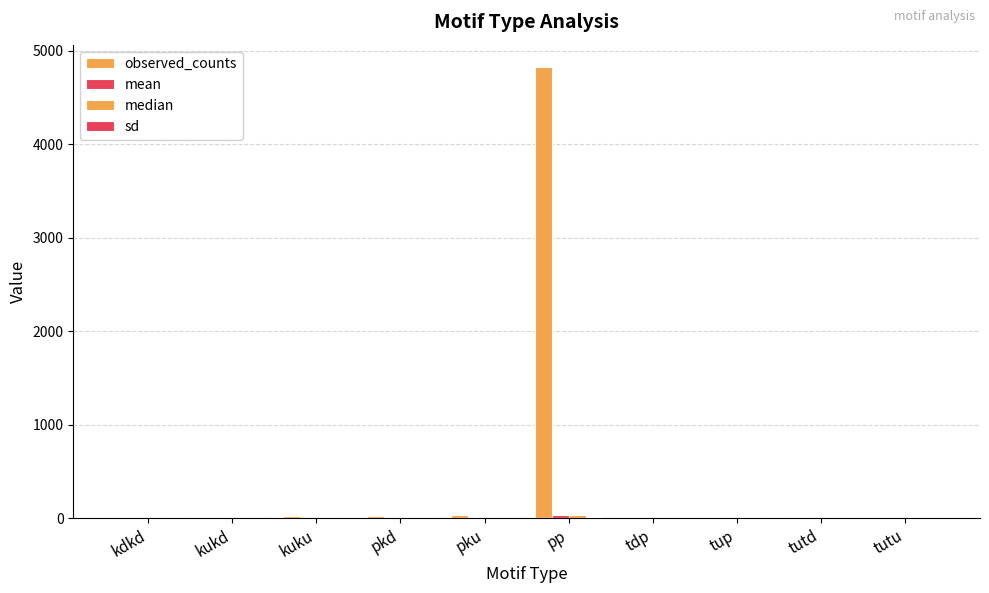

How many groups of bars are there?

10